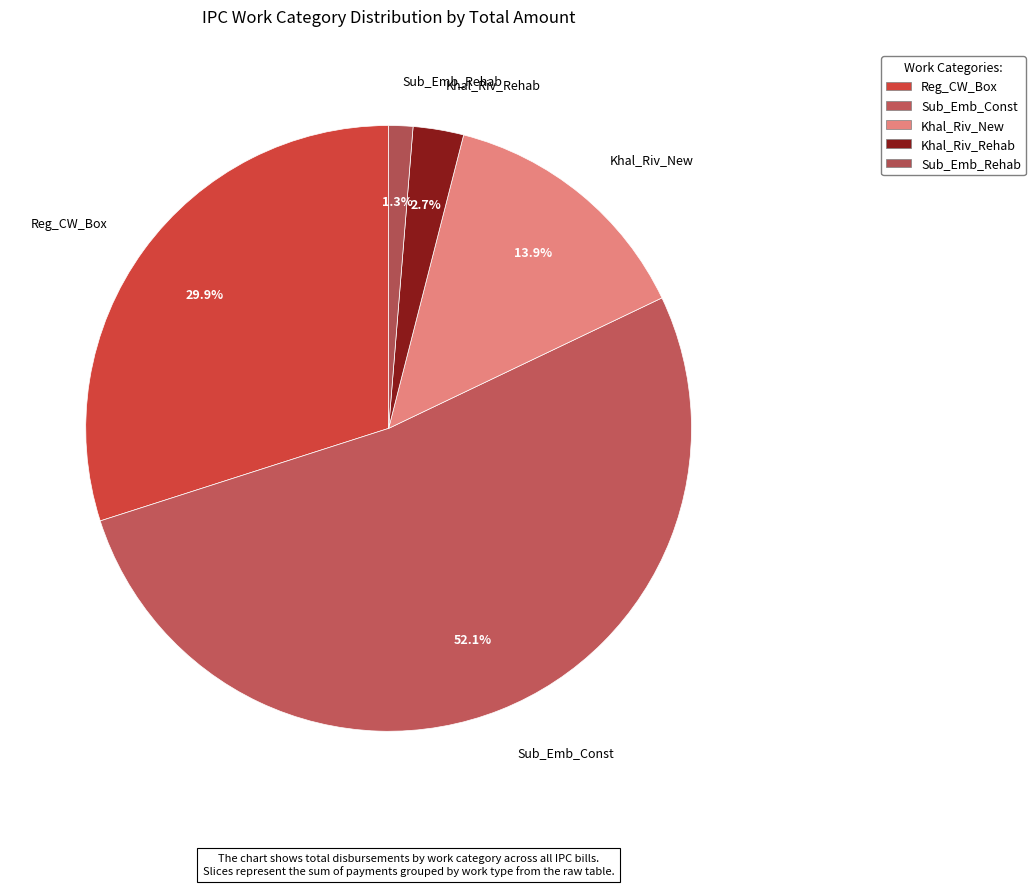

How many segments does this pie chart have?

5